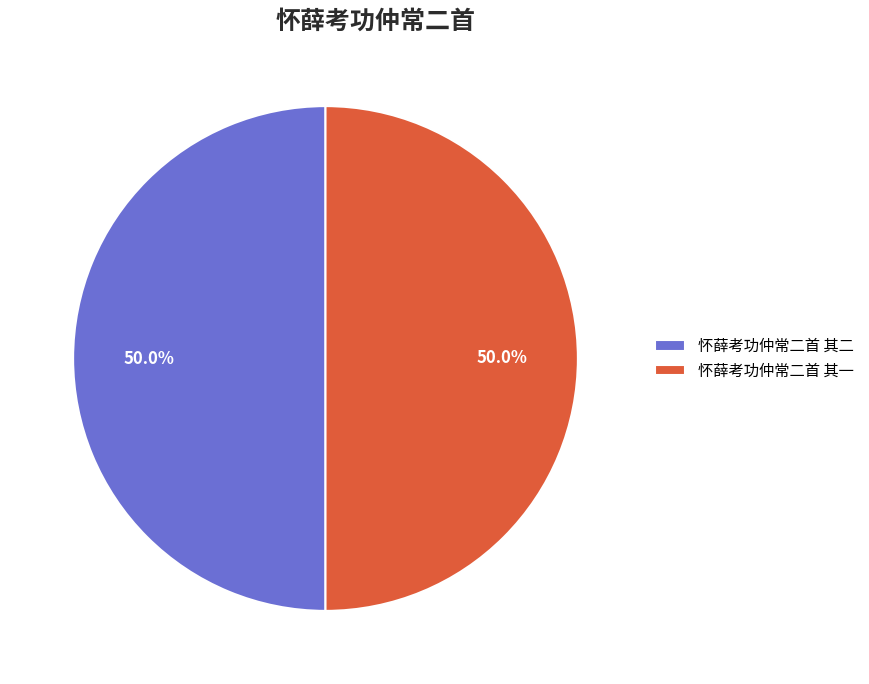

True or false: 怀薛考功仲常二首 其一 accounts for 50% of the total.

True